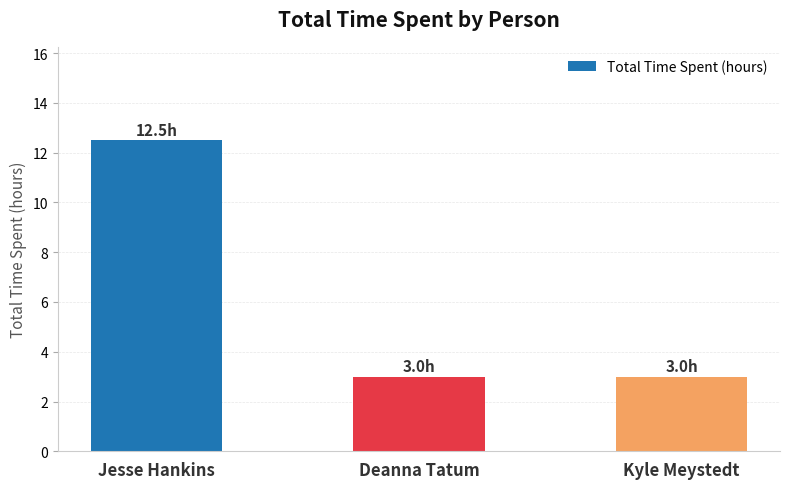

What is the sum of the values at Deanna Tatum and Jesse Hankins?

15.5